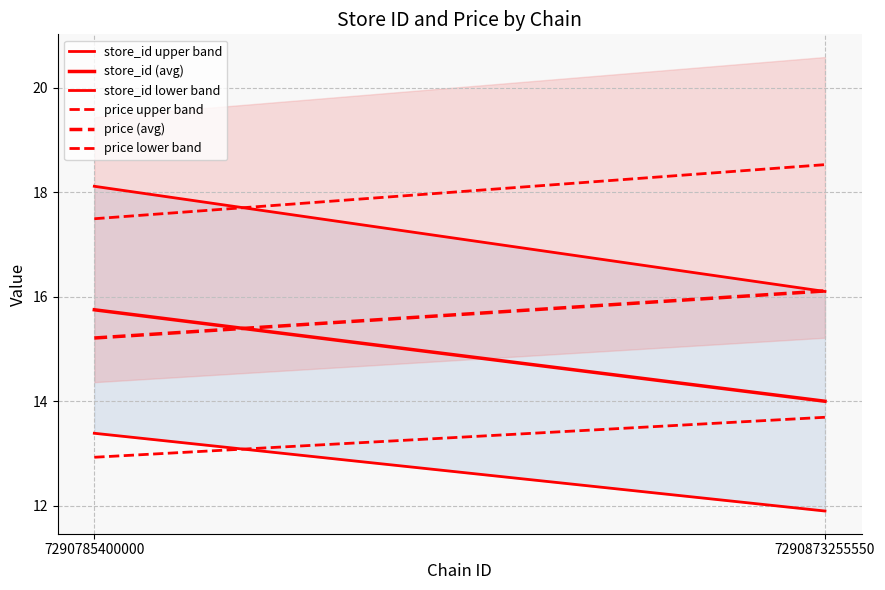

Where does the price lower band series first go above 13?

7290873255550